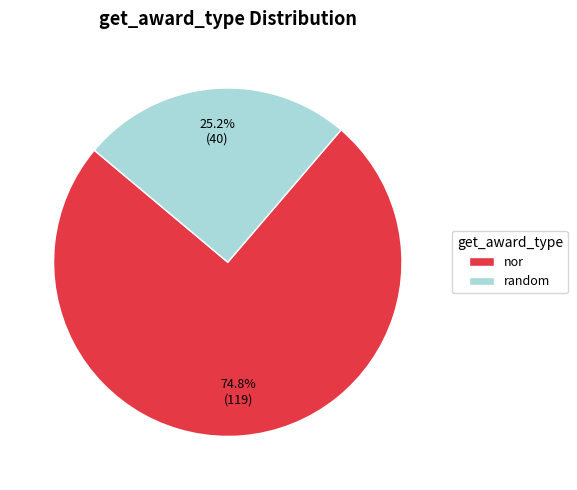

How many segments does this pie chart have?

2